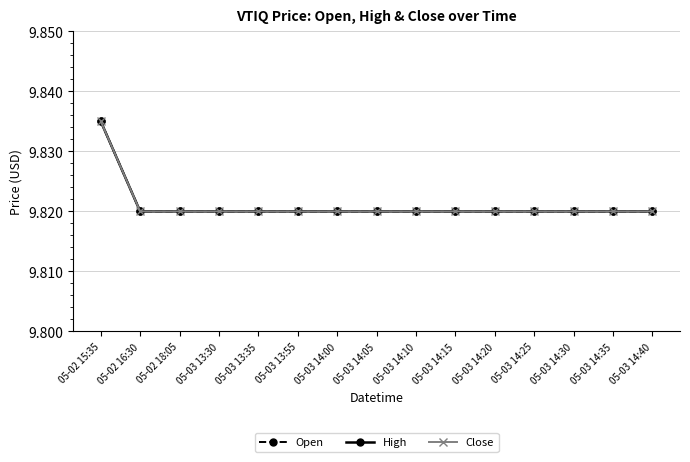

True or false: High has more than 2 points higher than both neighbors.

False